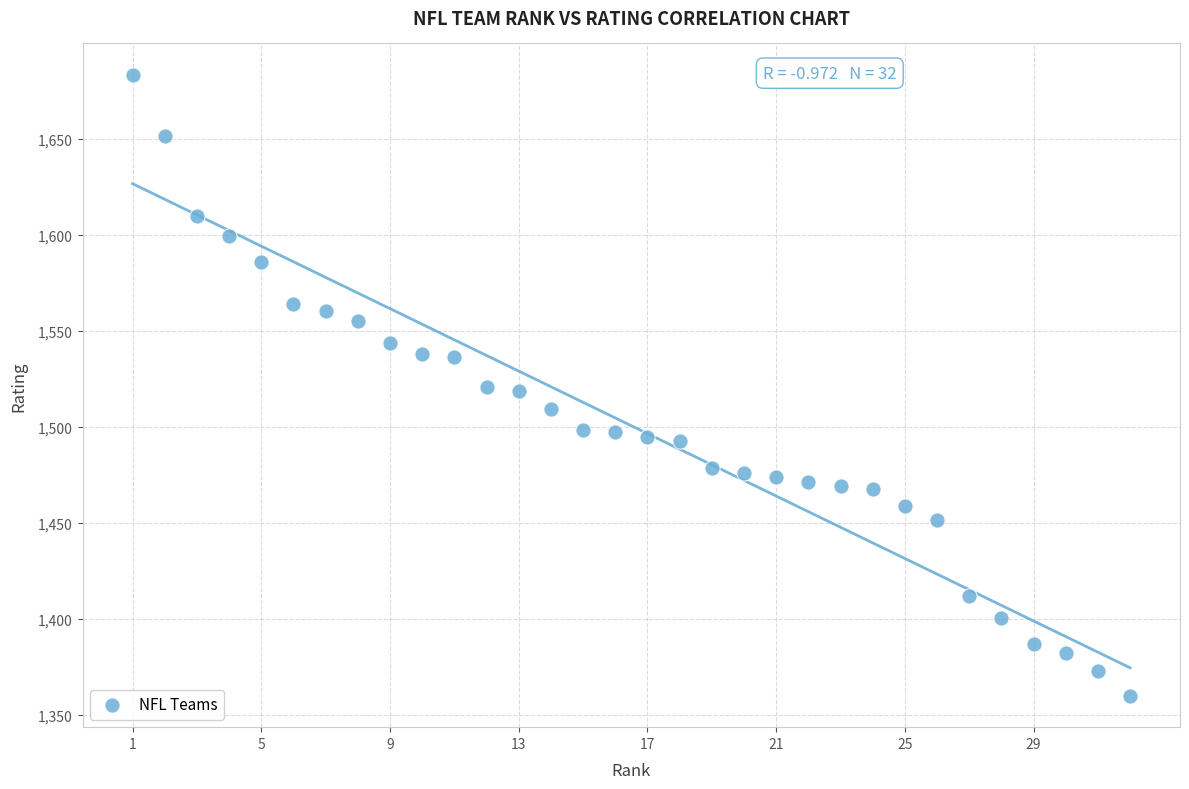

What is the range of Y values (max minus min)?

323.7